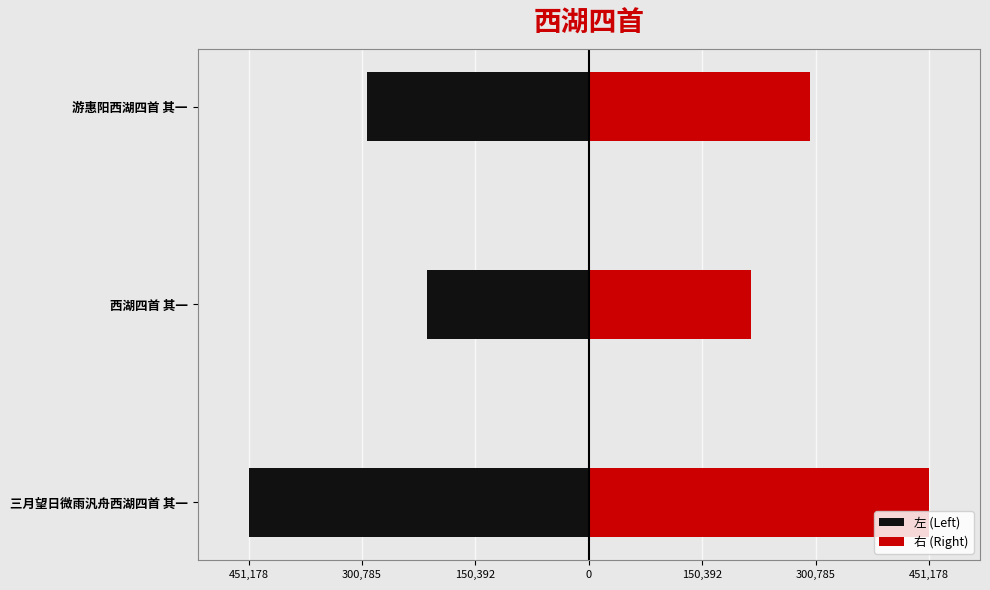

List the series in order of their overall mean, lowest first.

左 (Left), 右 (Right)